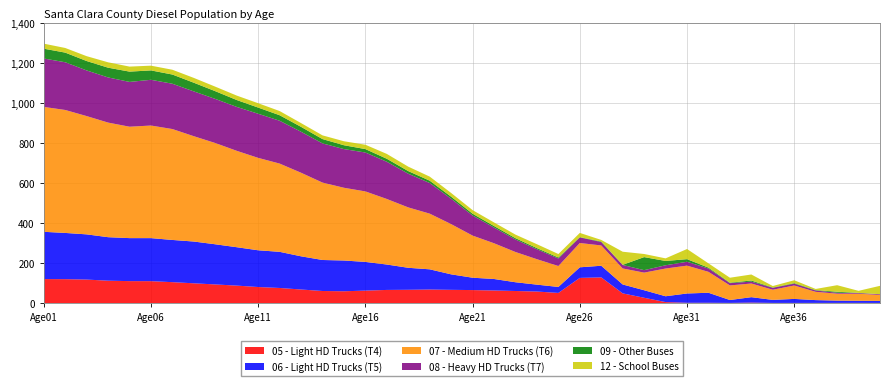

Reading left to right, transcribe all the data shown in this chart.

05 - Light HD Trucks (T4): Age01=119.7	Age02=119.2	Age03=117.2	Age04=111.6	Age05=109.4	Age06=109.2	Age07=104.2	Age08=98.5	Age09=92.8	Age10=87.0	Age11=79.9	Age12=75.2	Age13=67.5	Age14=60.1	Age15=58.7	Age16=62.0	Age17=65.4	Age18=66.1	Age19=67.4	Age20=65.9	Age21=64.7	Age22=62.6	Age23=60.1	Age24=57.4	Age25=50.4	Age26=125.5	Age27=128.0	Age28=48.2	Age29=26.2	Age30=4.6	Age31=1.2	Age32=1.2	Age33=0.6	Age34=2.1	Age35=0.6	Age36=0.5	Age37=0.6	Age38=0.6	Age39=0.7	Age40=0.4
06 - Light HD Trucks (T5): Age01=236.2	Age02=231.0	Age03=226.0	Age04=217.4	Age05=214.9	Age06=215.1	Age07=211.0	Age08=208.8	Age09=200.7	Age10=191.9	Age11=183.7	Age12=180.6	Age13=165.9	Age14=155.0	Age15=153.8	Age16=143.4	Age17=127.0	Age18=109.9	Age19=101.0	Age20=77.4	Age21=61.8	Age22=57.4	Age23=43.7	Age24=34.5	Age25=29.9	Age26=52.9	Age27=58.2	Age28=44.5	Age29=37.6	Age30=29.1	Age31=46.5	Age32=50.0	Age33=14.4	Age34=27.1	Age35=15.0	Age36=20.0	Age37=13.9	Age38=11.3	Age39=10.4	Age40=10.1
07 - Medium HD Trucks (T6): Age01=624.3	Age02=614.6	Age03=591.2	Age04=572.8	Age05=556.8	Age06=562.7	Age07=554.3	Age08=526.4	Age09=506.0	Age10=481.7	Age11=461.8	Age12=441.1	Age13=417.7	Age14=386.8	Age15=363.6	Age16=352.4	Age17=327.6	Age18=301.8	Age19=278.3	Age20=251.0	Age21=210.5	Age22=178.6	Age23=151.1	Age24=127.1	Age25=104.6	Age26=121.5	Age27=101.4	Age28=79.9	Age29=88.1	Age30=138.6	Age31=139.1	Age32=104.5	Age33=73.0	Age34=68.3	Age35=50.9	Age36=67.1	Age37=41.4	Age38=34.8	Age39=35.3	Age40=30.0
08 - Heavy HD Trucks (T7): Age01=242.0	Age02=238.6	Age03=228.1	Age04=225.7	Age05=223.8	Age06=228.6	Age07=226.4	Age08=223.9	Age09=220.5	Age10=219.5	Age11=220.5	Age12=214.1	Age13=204.8	Age14=195.9	Age15=193.3	Age16=194.4	Age17=186.0	Age18=168.3	Age19=153.0	Age20=126.8	Age21=100.5	Age22=78.5	Age23=62.5	Age24=49.7	Age25=37.7	Age26=28.1	Age27=17.1	Age28=17.5	Age29=12.4	Age30=16.2	Age31=19.4	Age32=16.6	Age33=11.3	Age34=9.4	Age35=9.5	Age36=9.1	Age37=6.6	Age38=4.8	Age39=3.3	Age40=3.5
09 - Other Buses: Age01=49.0	Age02=48.2	Age03=47.0	Age04=48.7	Age05=51.5	Age06=46.9	Age07=46.0	Age08=43.4	Age09=38.7	Age10=34.4	Age11=30.8	Age12=27.6	Age13=24.5	Age14=21.6	Age15=19.3	Age16=17.1	Age17=15.0	Age18=13.2	Age19=11.7	Age20=10.2	Age21=8.8	Age22=7.7	Age23=6.7	Age24=5.7	Age25=4.8	Age26=1.4	Age27=2.6	Age28=0.8	Age29=65.1	Age30=21.6	Age31=13.0	Age32=4.3	Age33=2.3	Age34=5.5	Age35=1.5	Age36=2.6	Age37=2.0	Age38=5.0	Age39=0.9	Age40=0.2
12 - School Buses: Age01=25.1	Age02=23.2	Age03=24.3	Age04=26.9	Age05=25.1	Age06=23.7	Age07=23.9	Age08=24.1	Age09=22.6	Age10=22.2	Age11=21.8	Age12=20.9	Age13=18.7	Age14=18.5	Age15=19.9	Age16=21.8	Age17=24.2	Age18=22.2	Age19=20.3	Age20=18.6	Age21=18.0	Age22=17.9	Age23=17.8	Age24=19.5	Age25=17.5	Age26=21.0	Age27=8.0	Age28=65.5	Age29=15.6	Age30=13.0	Age31=50.8	Age32=21.4	Age33=24.8	Age34=30.2	Age35=7.5	Age36=14.6	Age37=5.7	Age38=32.7	Age39=10.3	Age40=41.7